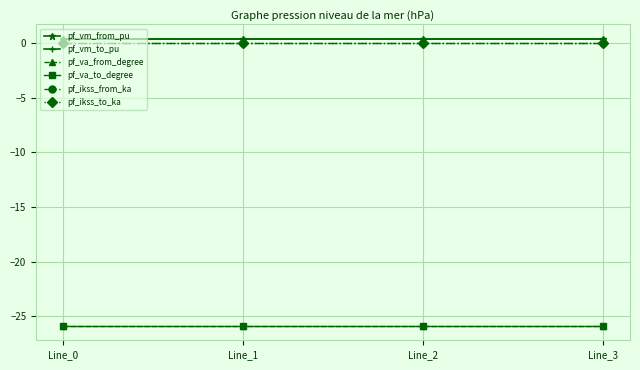

Reading right to left, transcribe all the data shown in this chart.

pf_vm_from_pu: 0.4	0.4	0.4	0.4
pf_vm_to_pu: 0.4	0.4	0.4	0.4
pf_va_from_degree: -25.9	-25.9	-25.9	-25.9
pf_va_to_degree: -25.9	-25.9	-25.9	-25.9
pf_ikss_from_ka: 0.0	0.0	0.0	0.0
pf_ikss_to_ka: 0.0	0.0	0.0	0.0